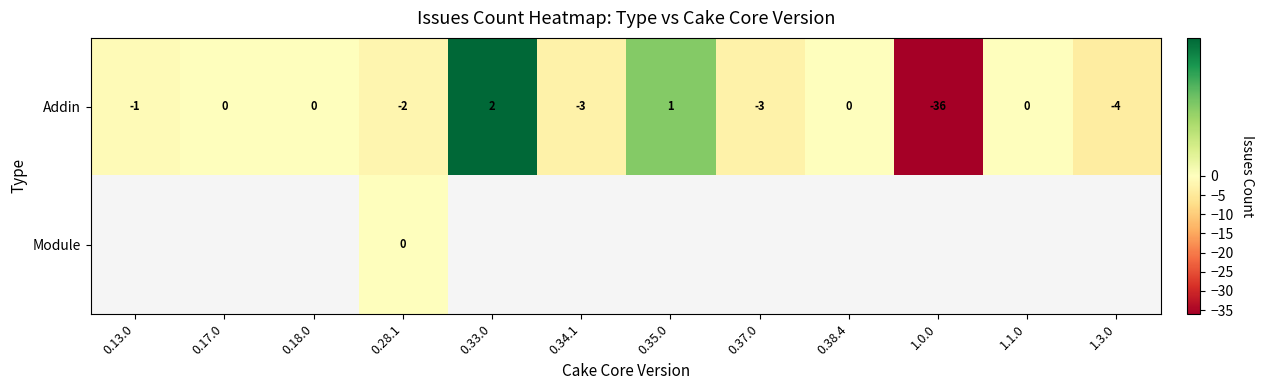

True or false: Addin has a value of -3 at 0.37.0.

True